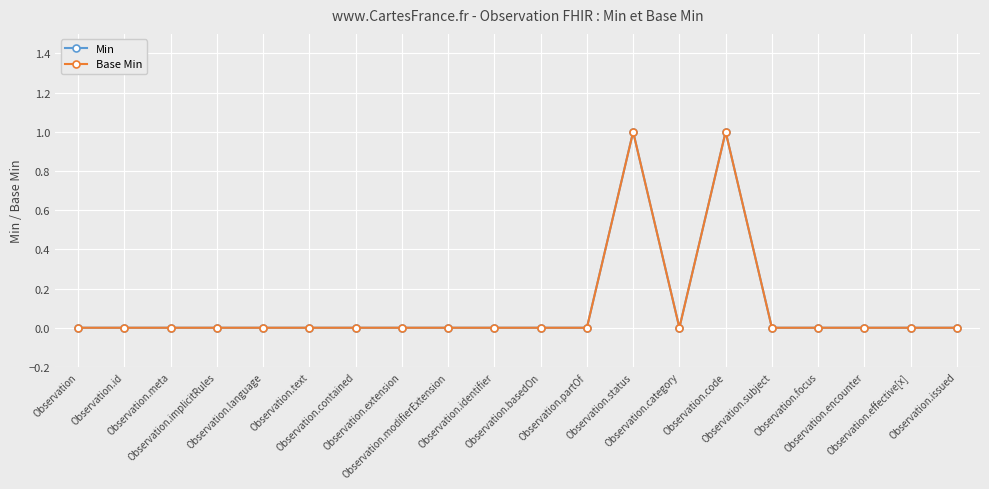

Is this an area chart (filled region under the line)?

No